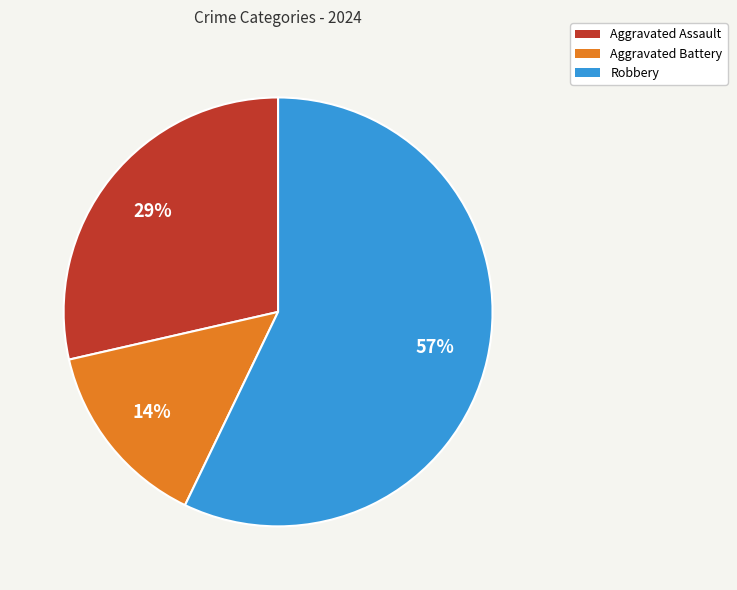

Combined, do Aggravated Battery and Aggravated Assault account for over 50%?

No